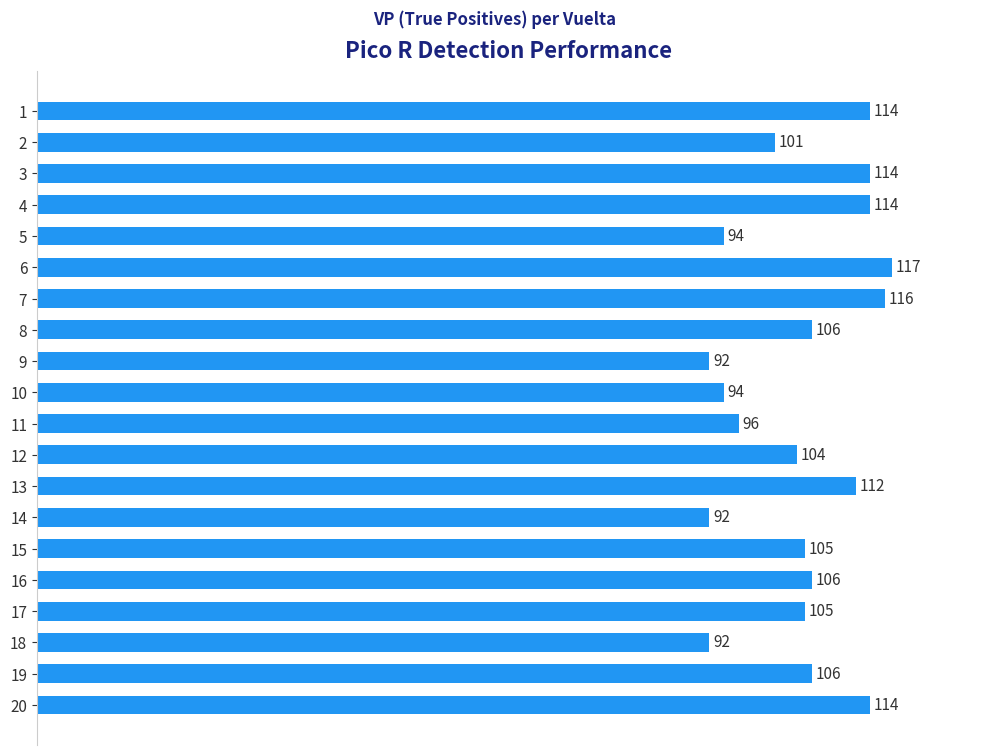

Approximately how many times larger is the value at 10 compared to 16?

0.9